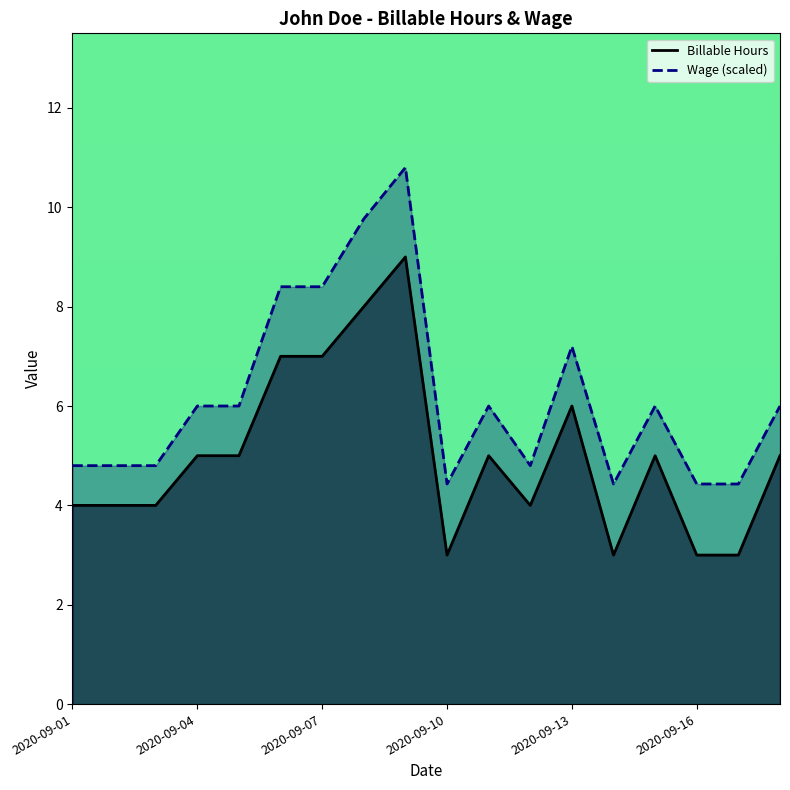

How many lines are shown in the chart?

2